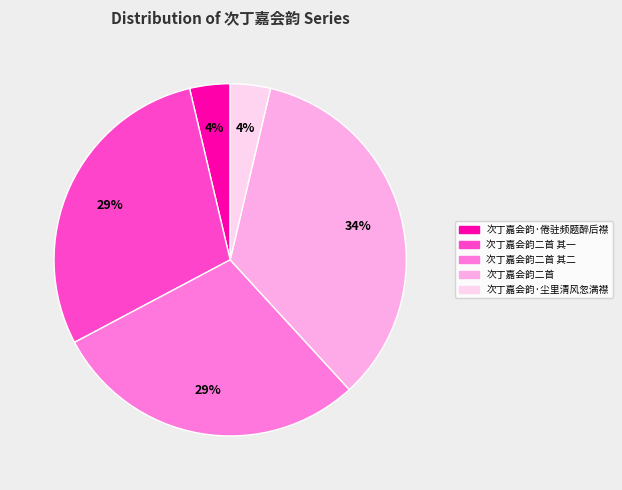

Count the number of slices in the pie.

5